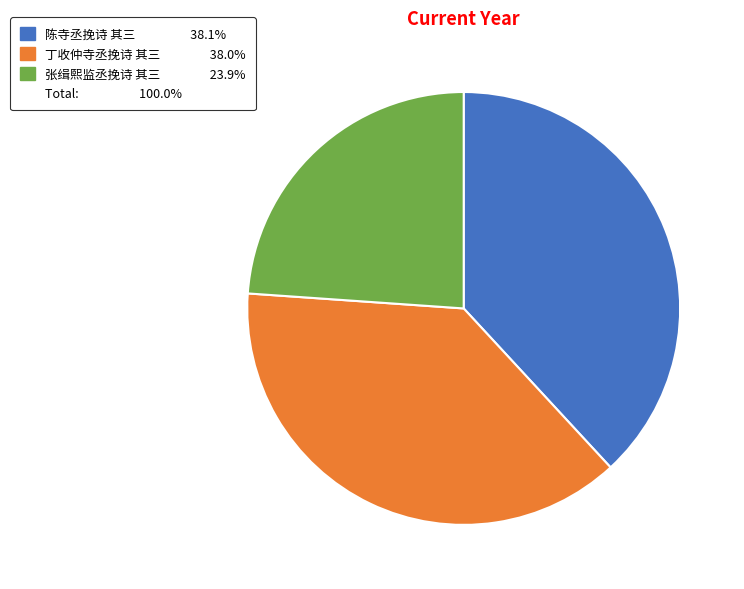

How many segments does this pie chart have?

3